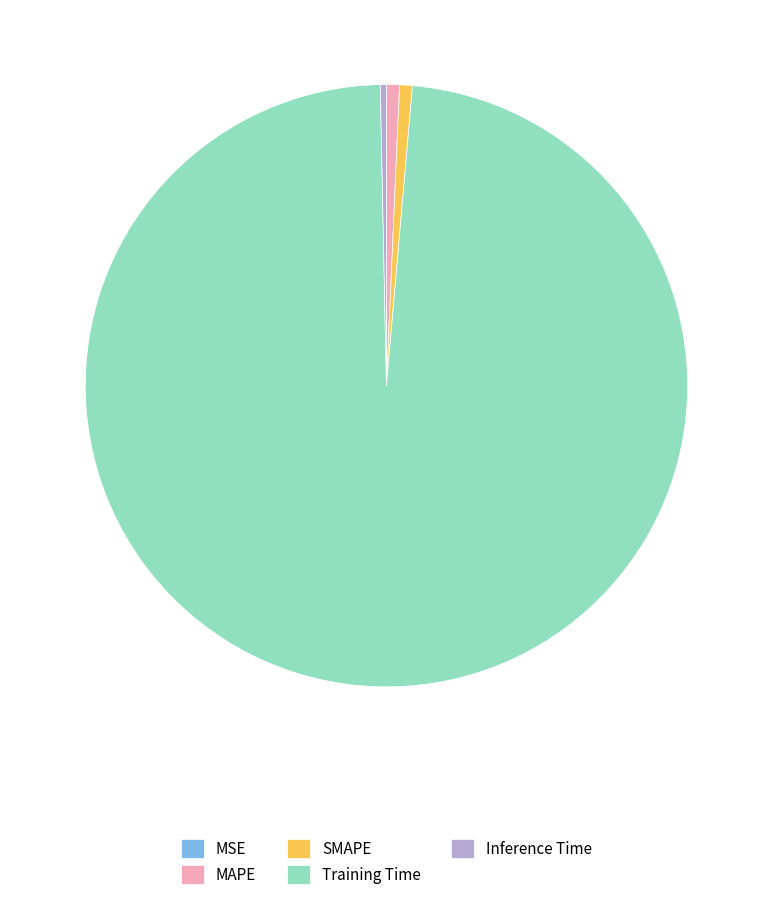

What is the largest slice in the pie chart?

Training Time